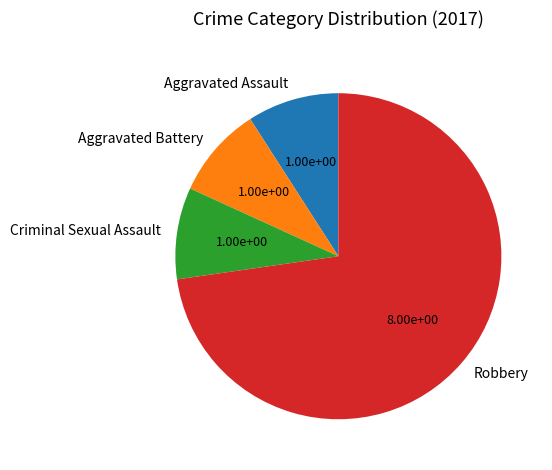

How many slices are in this pie chart?

4